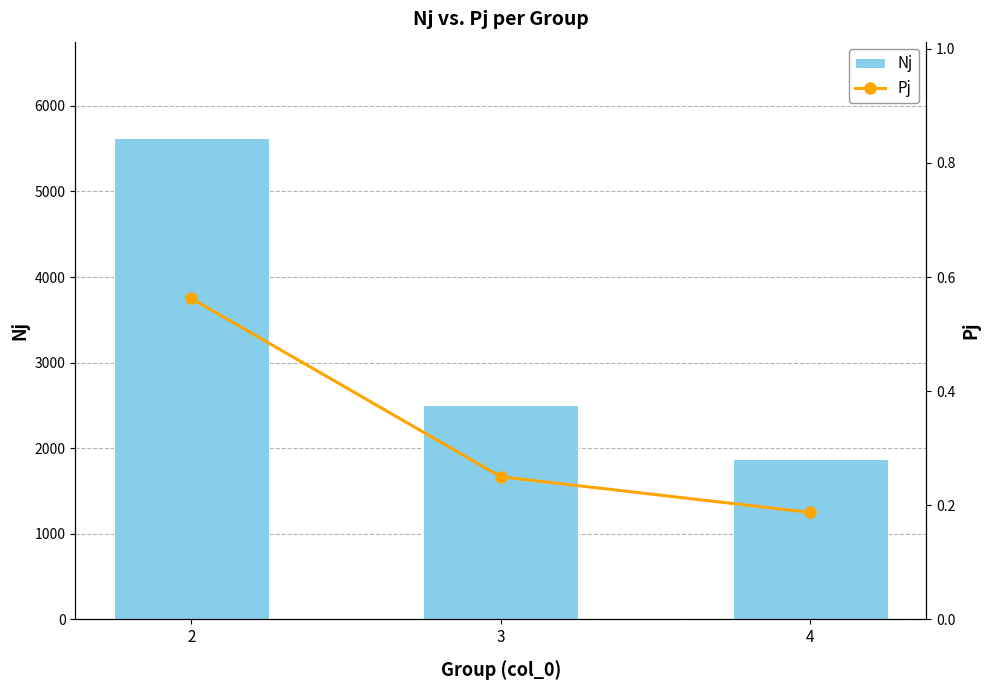

Reading right to left, extract all data points from this chart.

Nj: 1875.0	2500.0	5625.0
Pj: 0.2	0.2	0.6